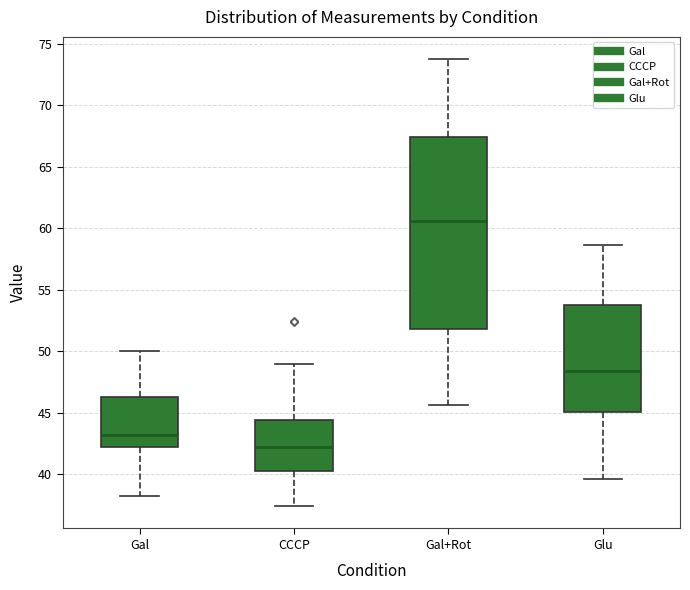

Where is the upper edge of the box for Gal on the y-axis? The values are not printed on the chart, so give them approximately, as read against the axis.

46.5